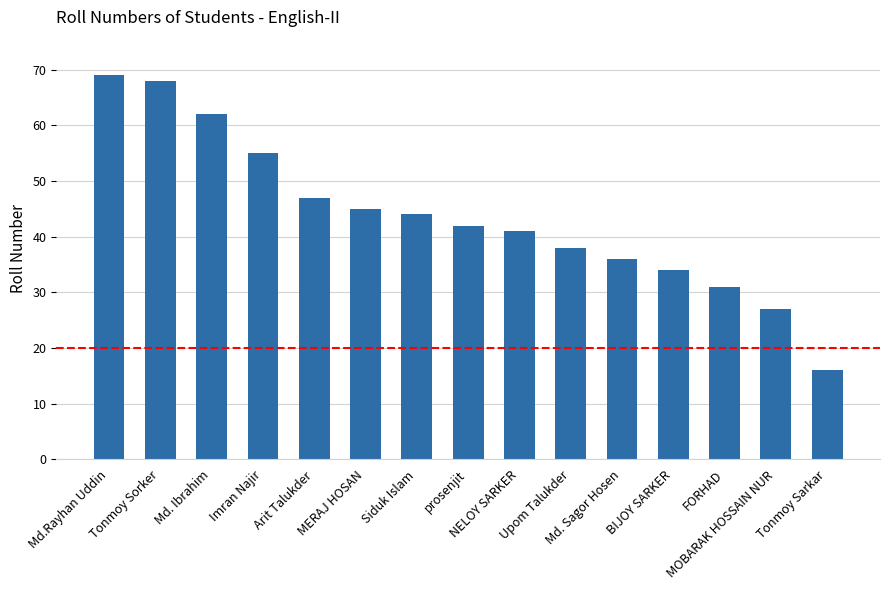

What position from the right is FORHAD?

3